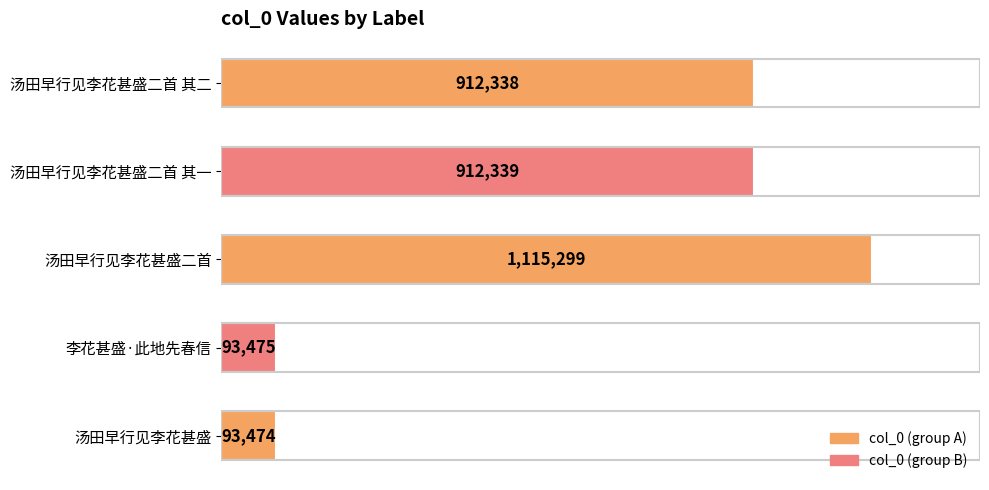

Read the value at 李花甚盛·此地先春信.

93475